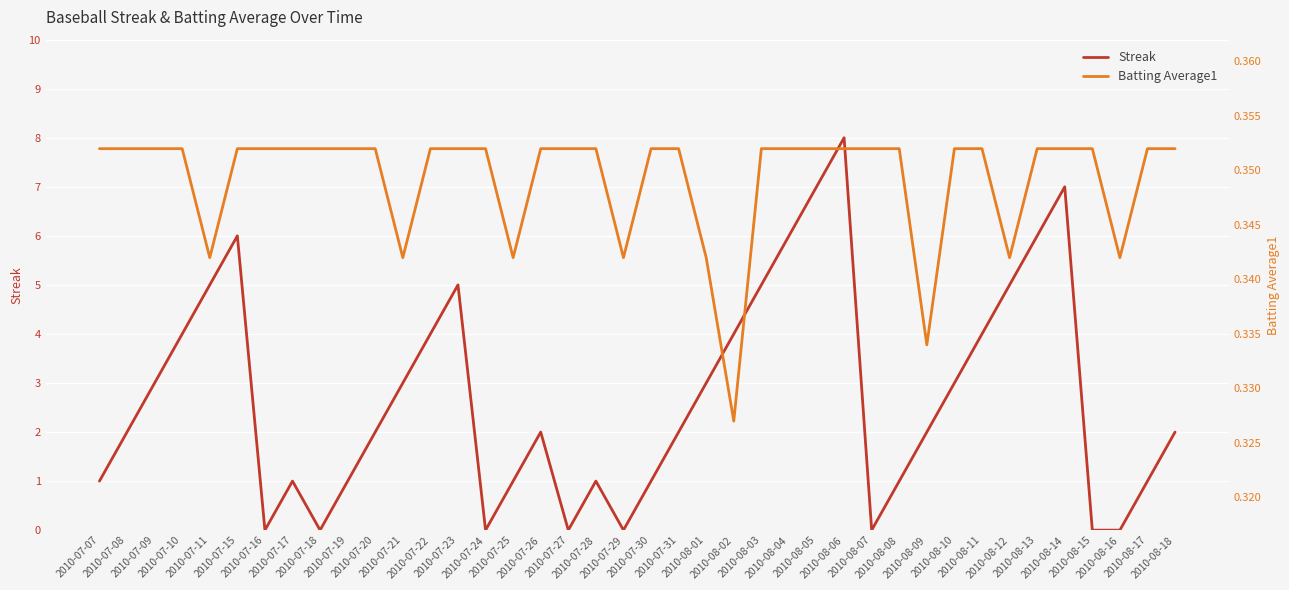

Is this an area chart (filled region under the line)?

No